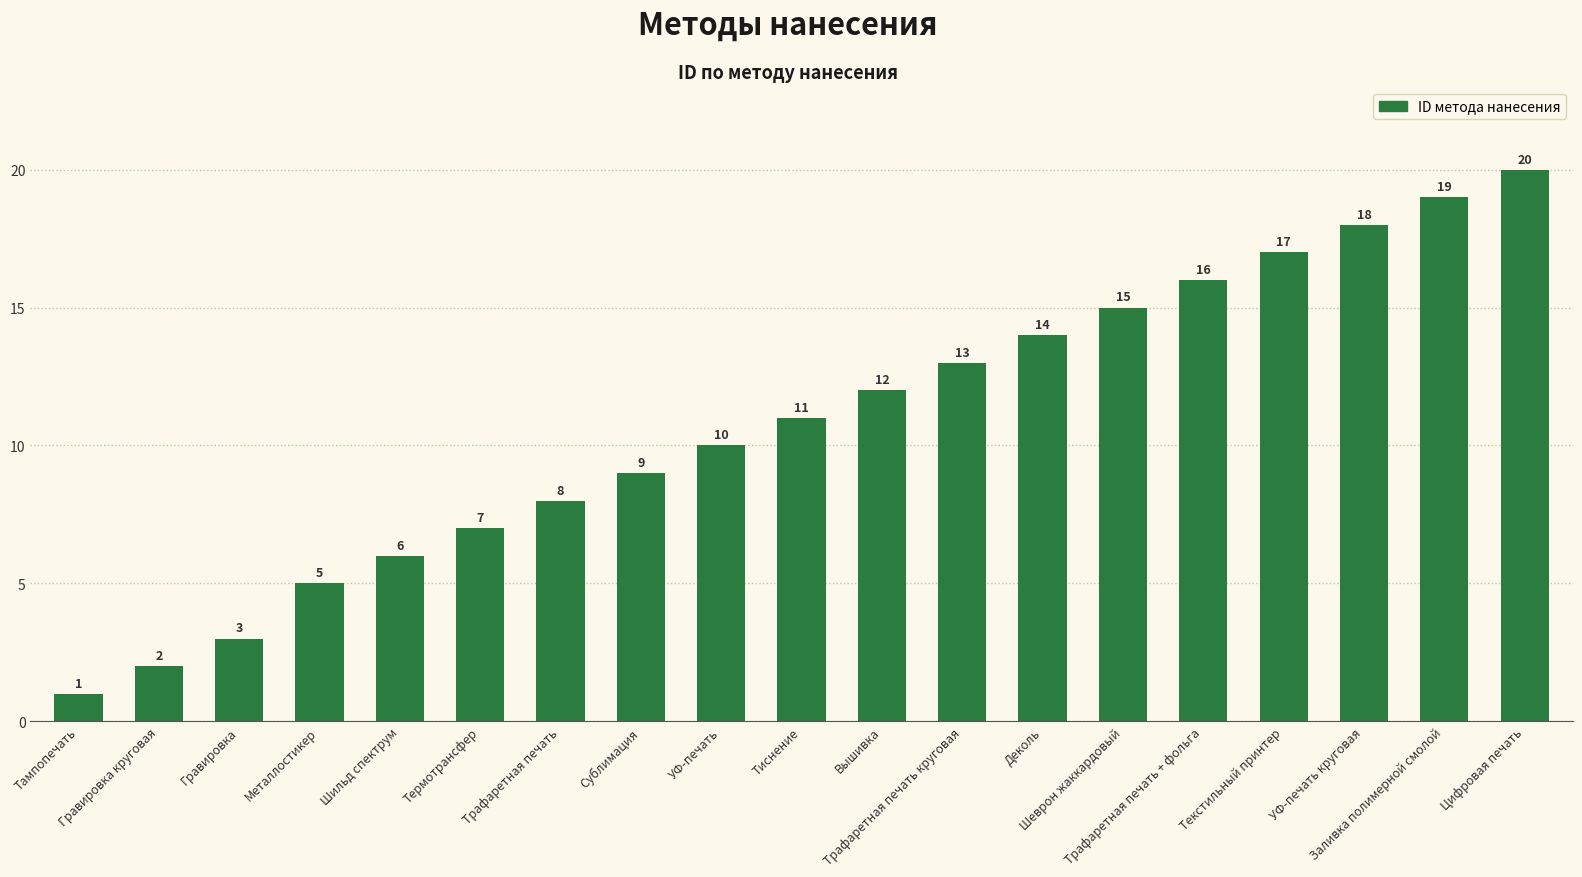

What is the ratio of the value at УФ-печать to the value at Шильд спектрум?

1.7